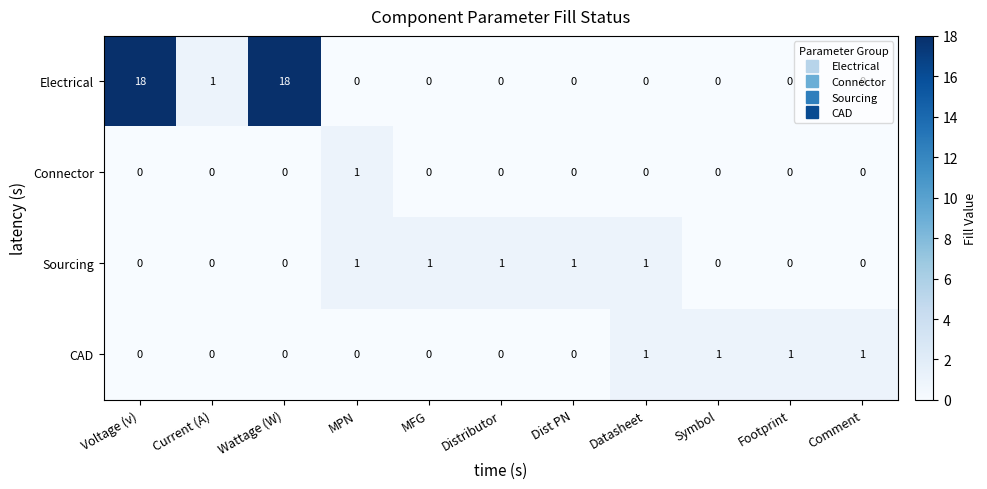

What is the sum of all CAD values?

4